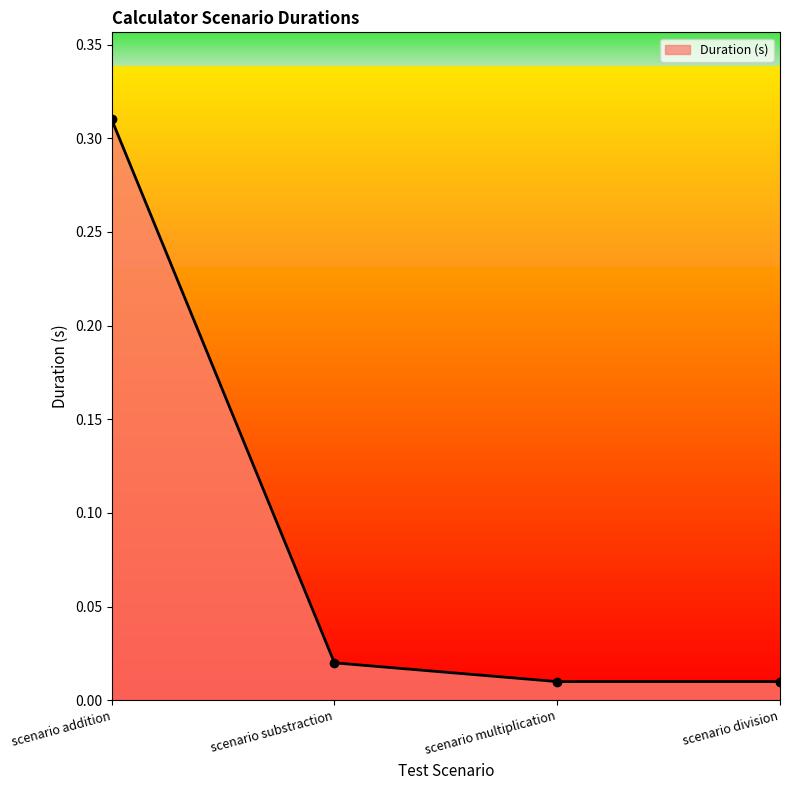

At which category does the chart reach its peak across all series?

scenario addition